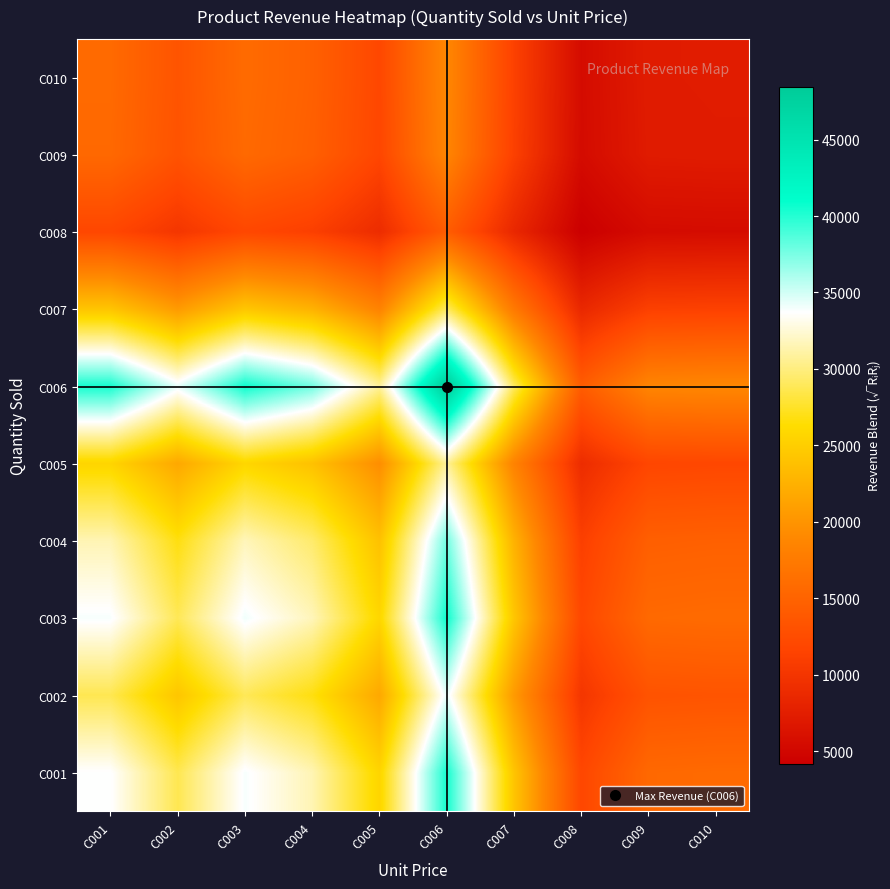

Rank the series by their maximum value, from highest to lowest.

C006, C003, C001, C004, C002, C005, C007, C010, C009, C008